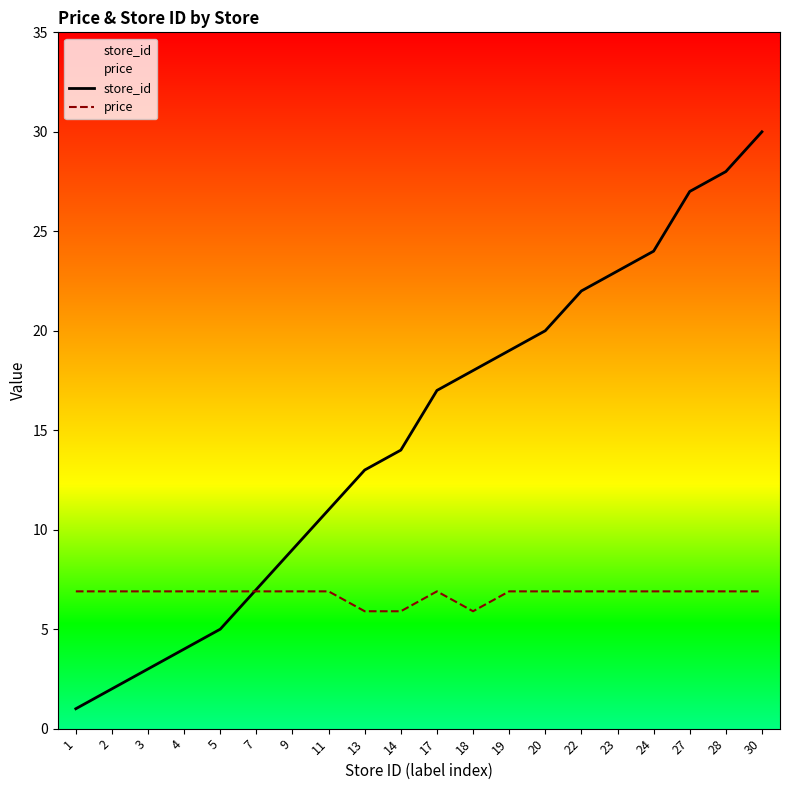

At how many categories does at least one series exceed 4?

20